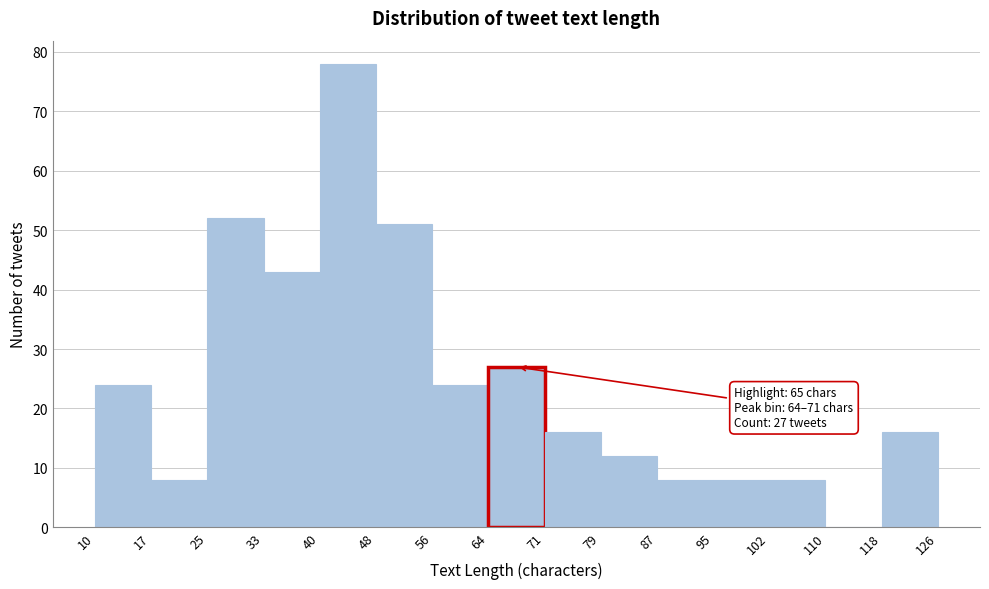

Over which range of the x-axis is the bar tallest?

40 to 48